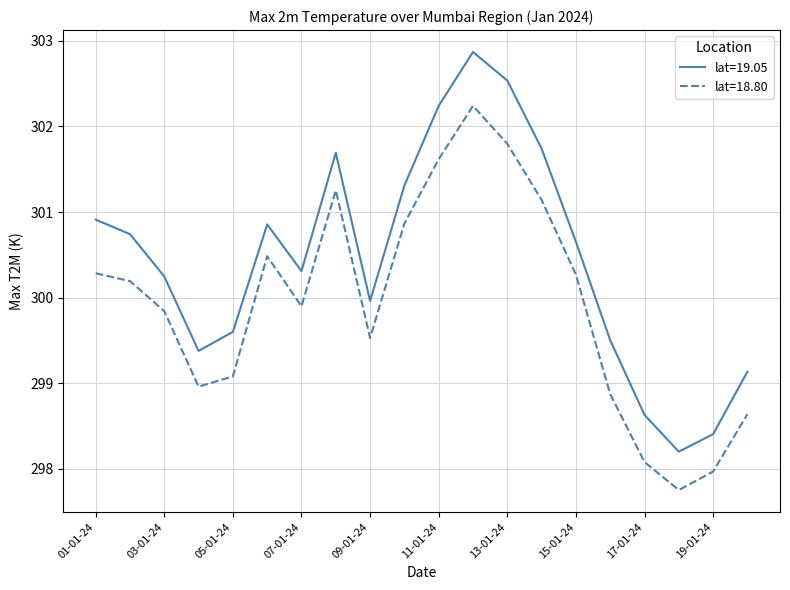

Does the chart have visible grid lines?

Yes